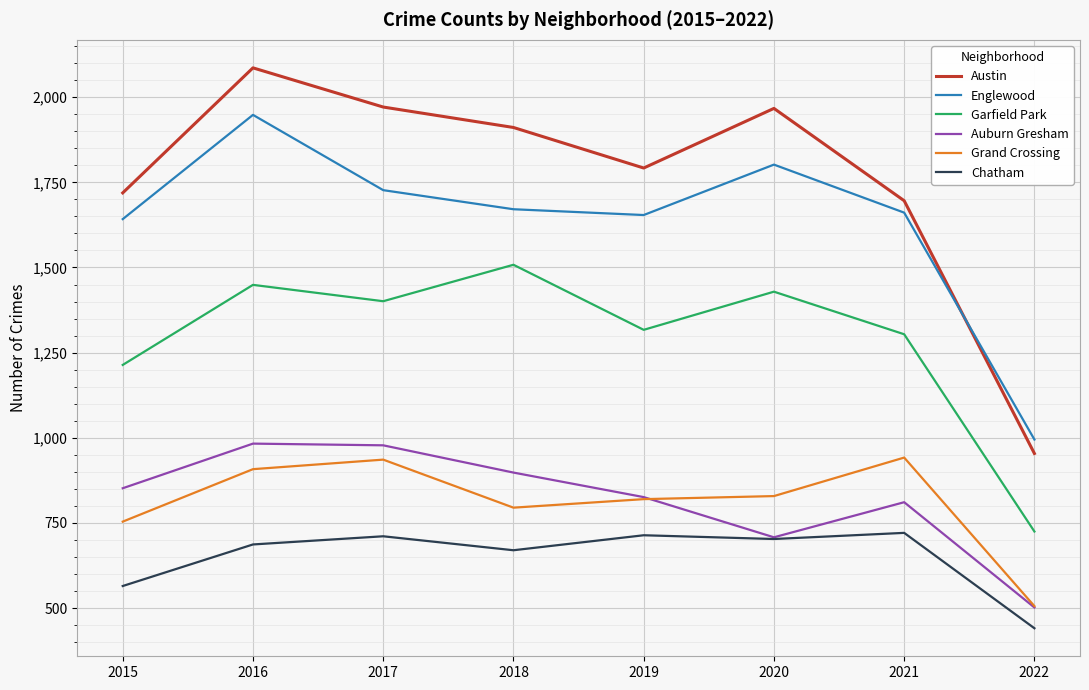

What is the sum of the Garfield Park values at 2016 and 2015?

2663